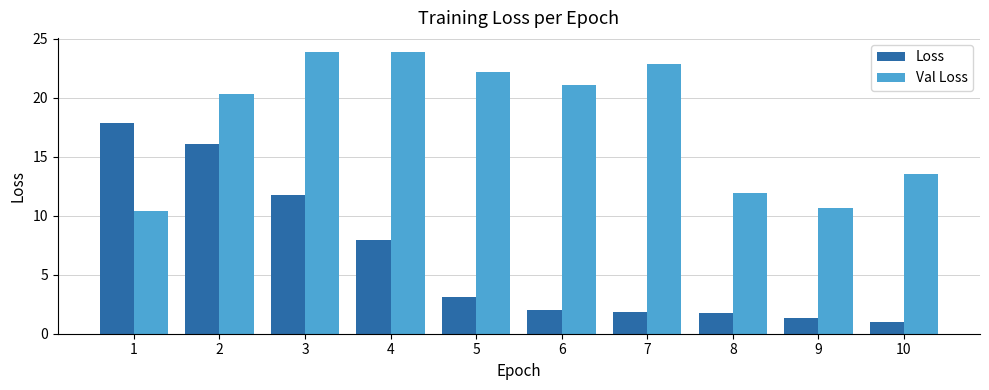

Which series has the largest total across all categories?

Val Loss